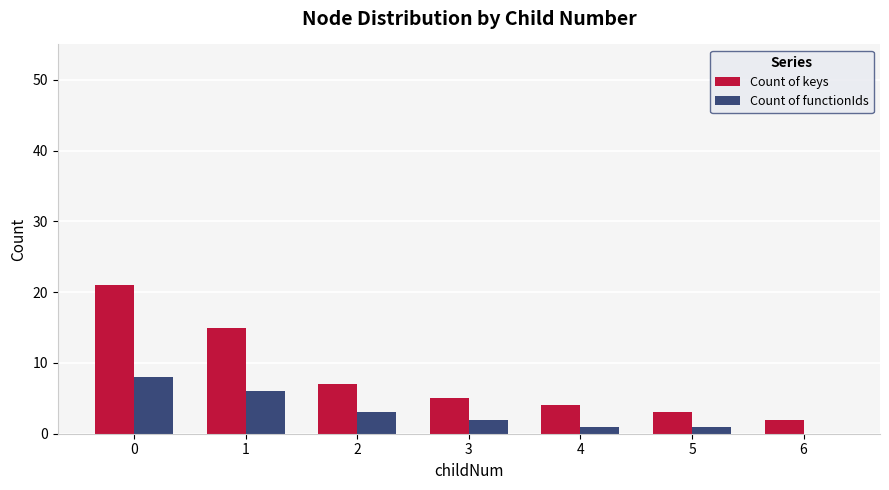

What is the sum of all Count of keys values?

57